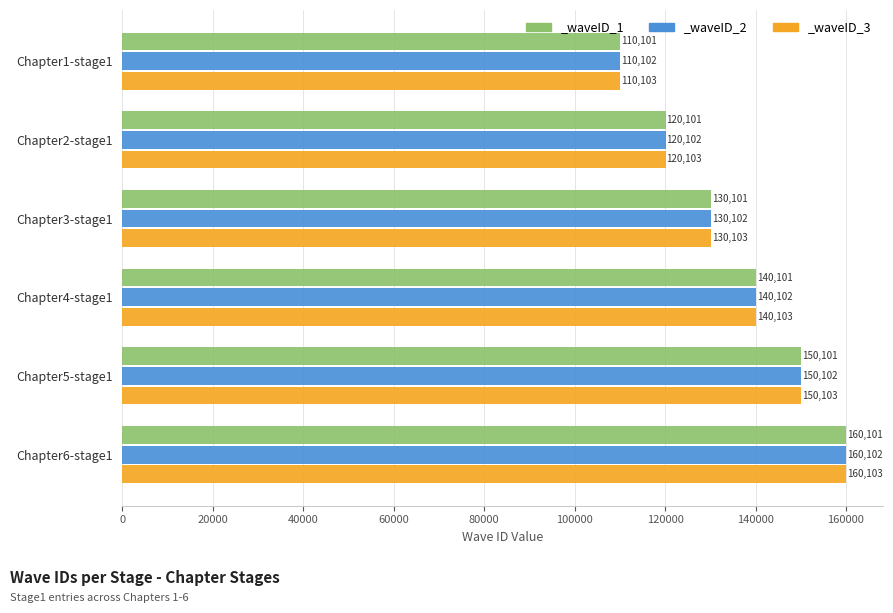

Reading left to right, extract all data points from this chart.

_waveID_1: 110101	120101	130101	140101	150101	160101
_waveID_2: 110102	120102	130102	140102	150102	160102
_waveID_3: 110103	120103	130103	140103	150103	160103